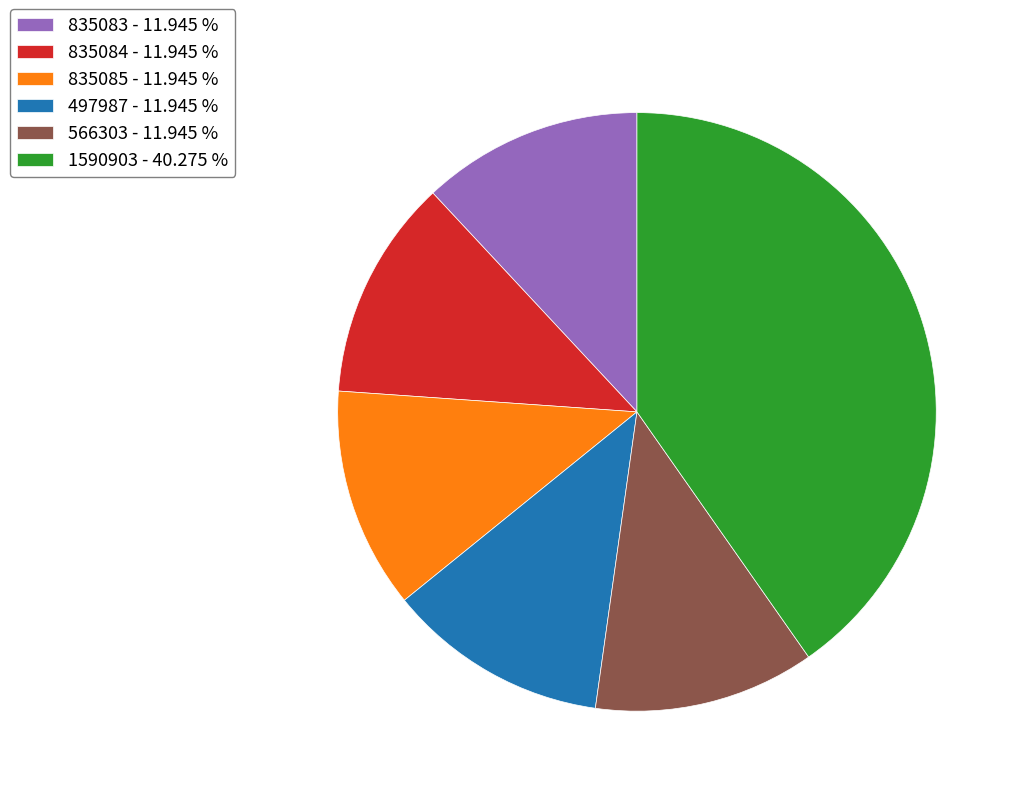

What is the ratio of the value at 497987 - 11.945 % to the value at 1590903 - 40.275 %?

0.3